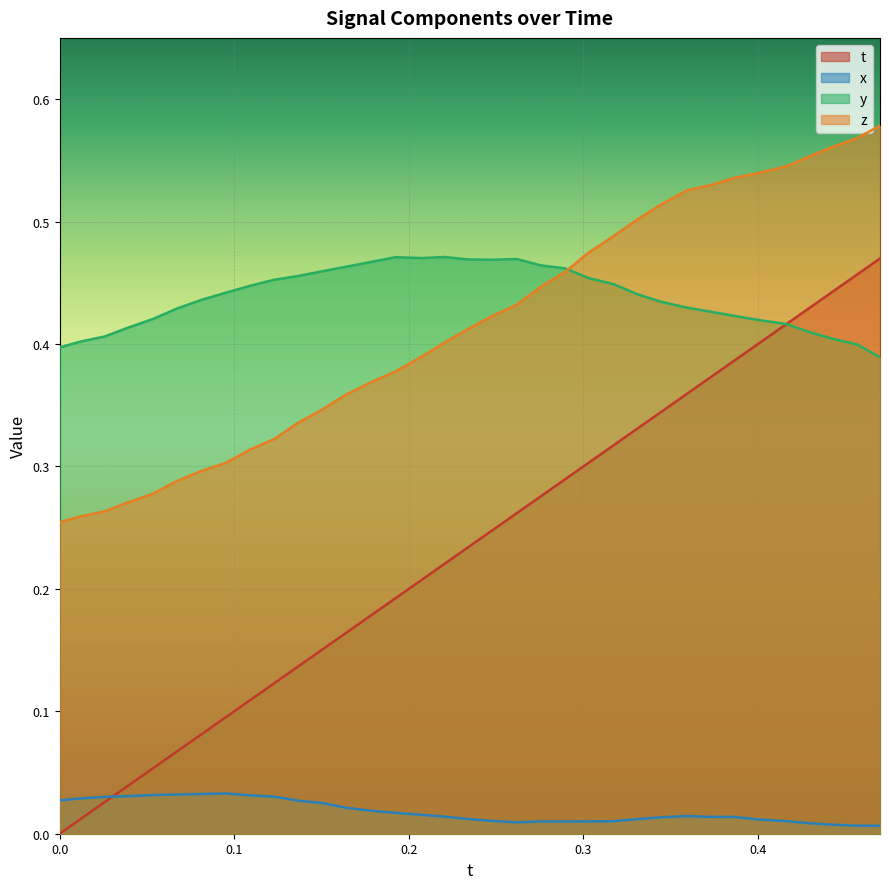

True or false: t and z intersect in this chart.

False